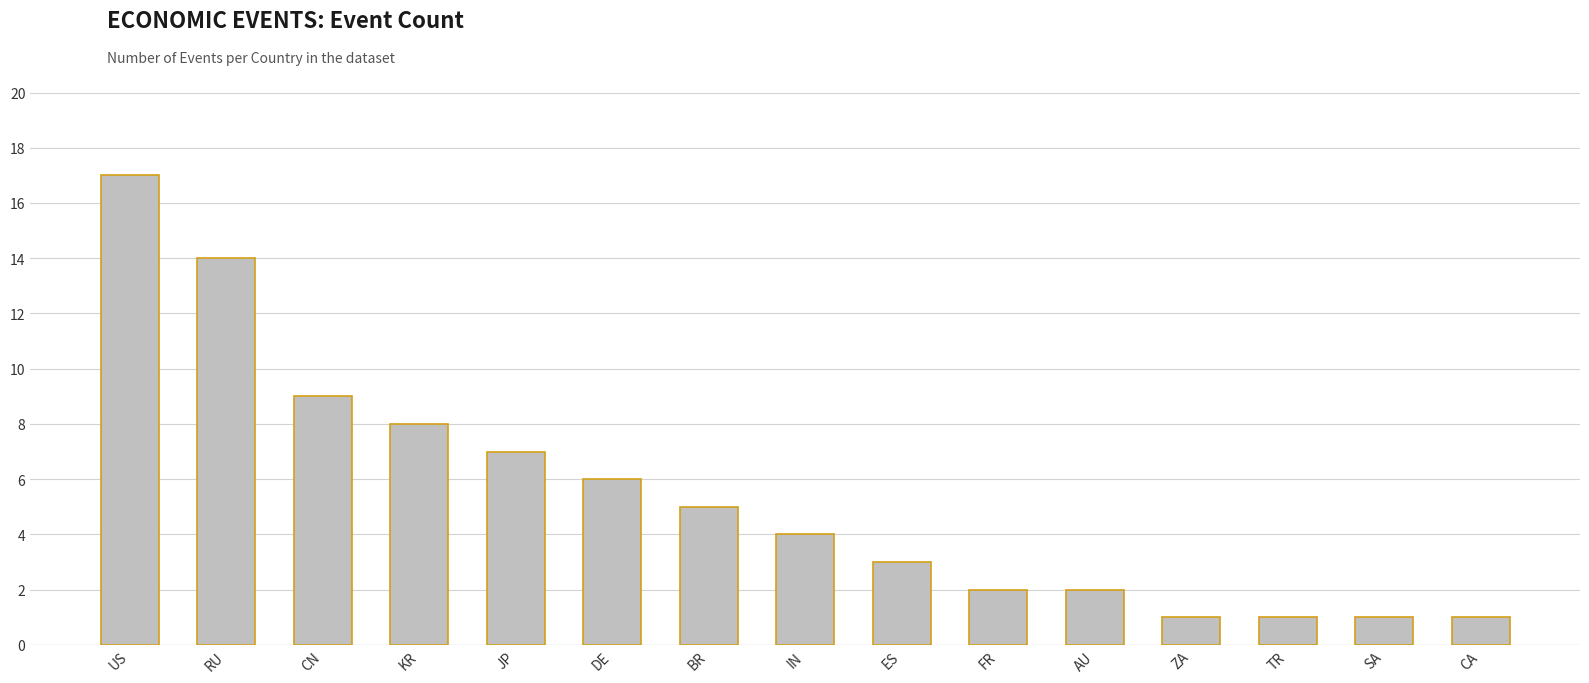

What is the ratio of the value at KR to the value at CN?

0.9